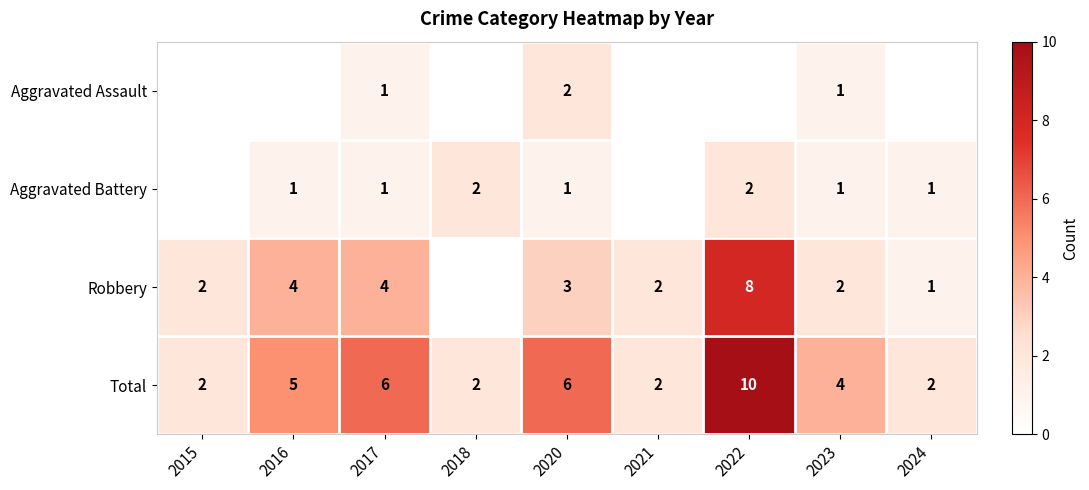

What is the difference between the highest and lowest values at 2018?

2